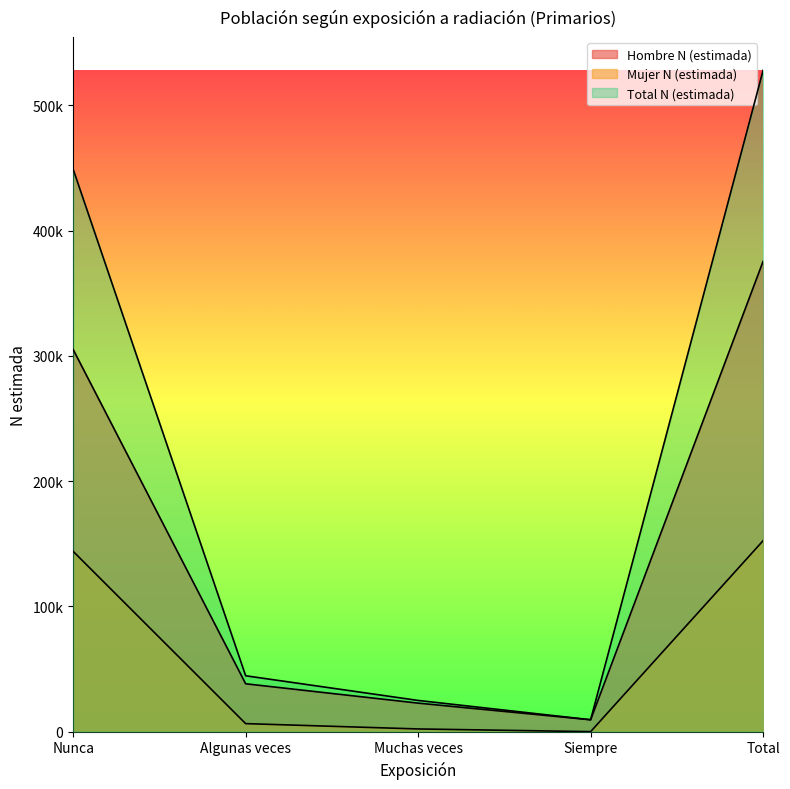

List the series in order of their overall mean, lowest first.

Mujer N (estimada), Hombre N (estimada), Total N (estimada)